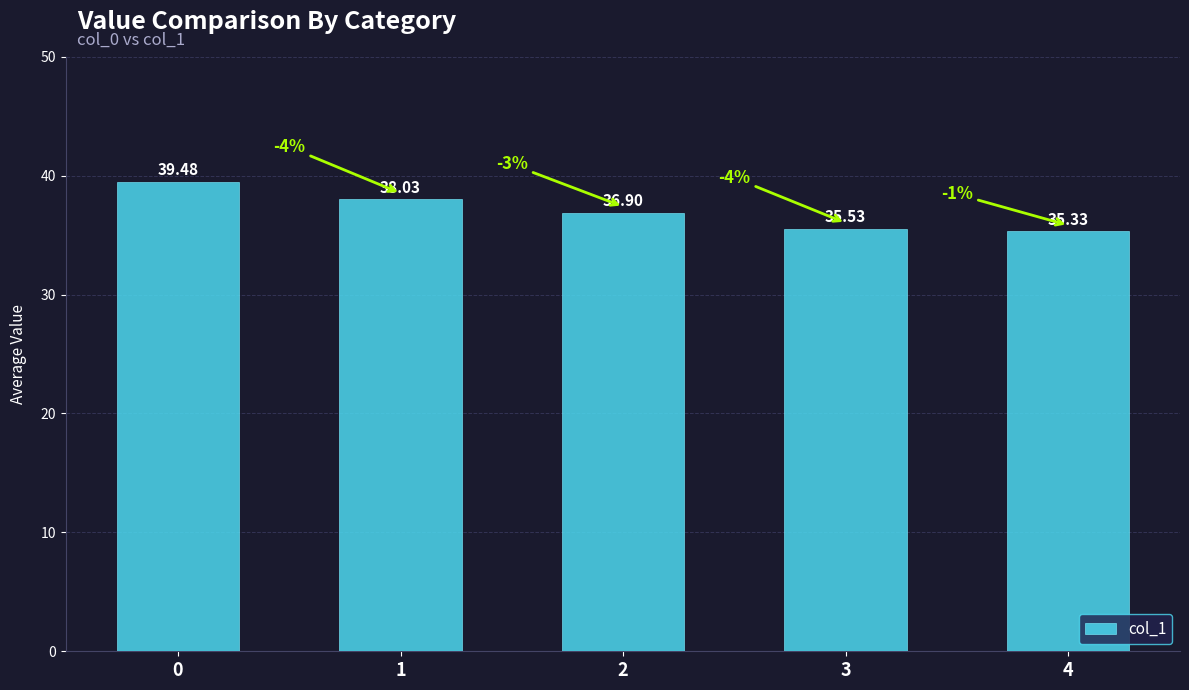

Between 3 and 4, which is larger?

3